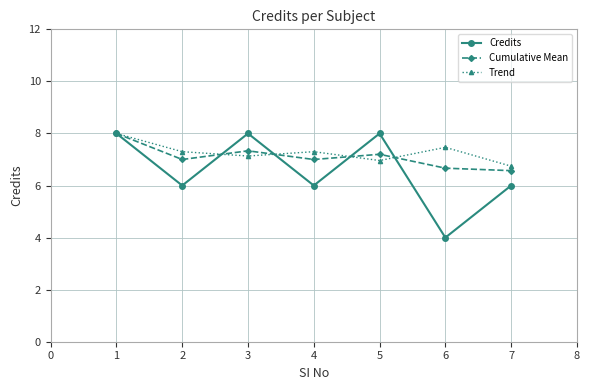

At 4, list the series in order from largest to smallest.

Trend, Cumulative Mean, Credits